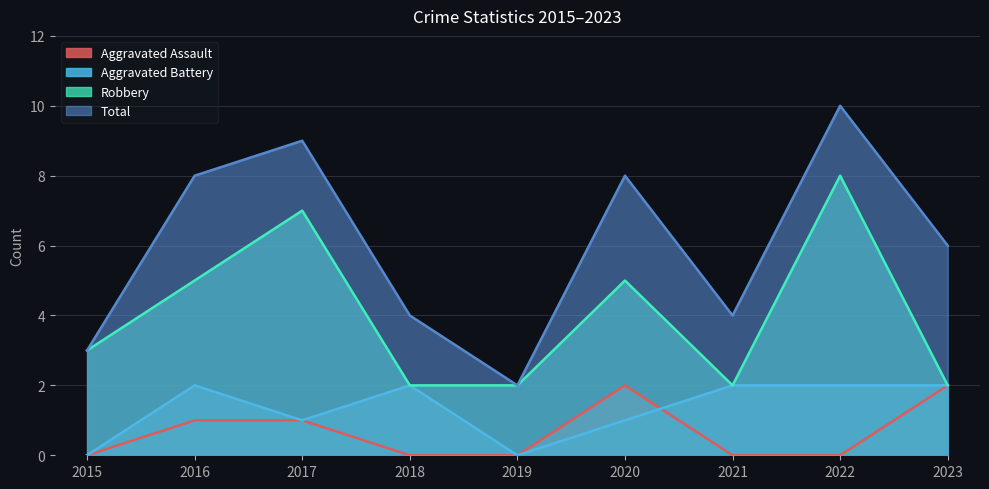

Where does the Robbery series first go above 3?

2016